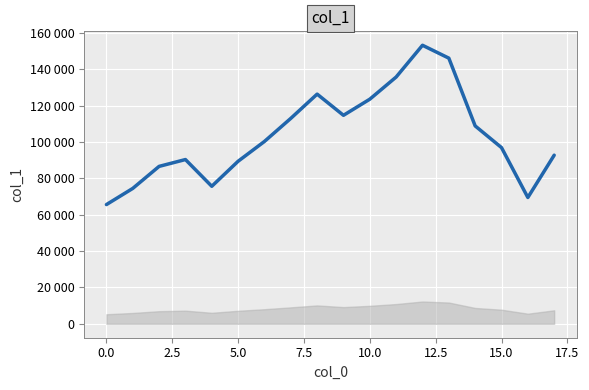

What is the difference between the maximum and second lowest values?

83689